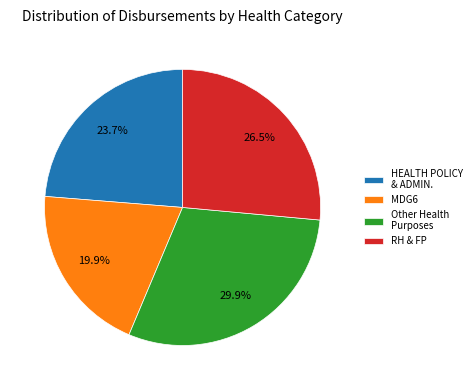

Is there any slice that represents more than half of the pie?

No